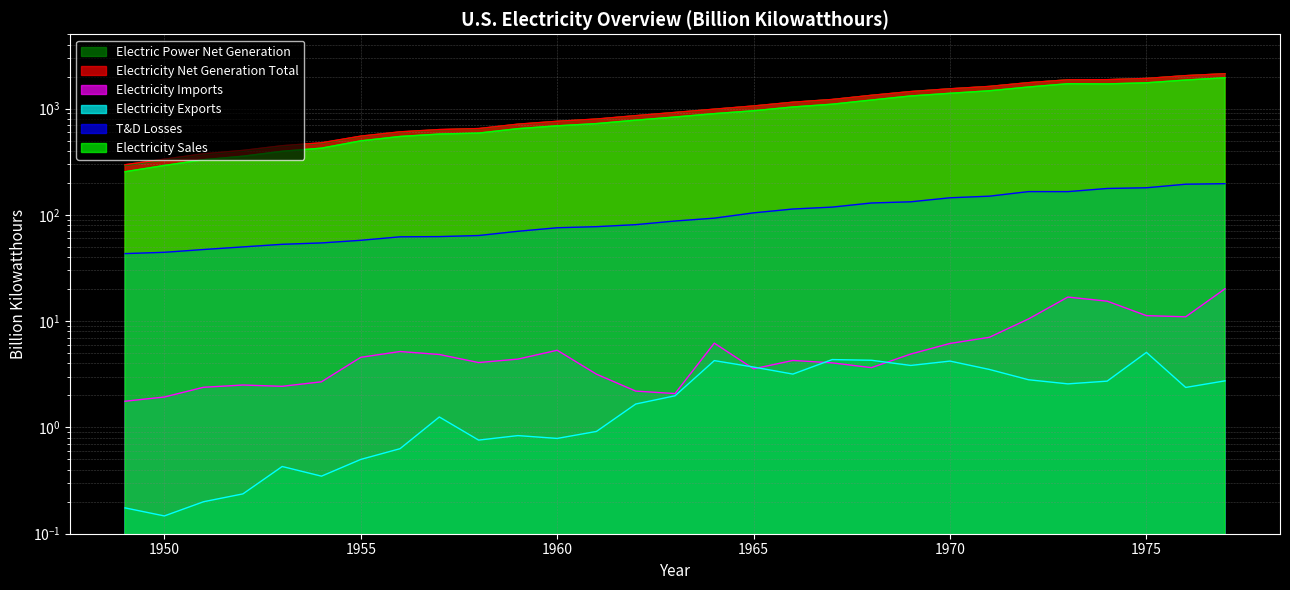

Reading left to right, extract all data points from this chart.

Electric Power Net Generation: 291.1	329.1	370.7	399.2	442.7	471.7	547.0	600.7	631.5	645.1	710.0	755.5	793.8	854.5	916.8	984.0	1055.3	1144.3	1214.4	1329.4	1442.2	1531.9	1612.6	1749.7	1860.7	1867.1	1917.6	2037.7	2124.3
Electricity Net Generation Total: 296.1	334.1	375.3	403.8	447.0	476.3	550.3	603.9	634.6	648.5	713.4	759.2	797.1	857.9	920.0	987.2	1058.4	1147.5	1217.8	1332.8	1445.5	1535.1	1615.9	1753.0	1864.1	1870.3	1920.8	2040.9	2127.4
Electricity Imports: 1.8	1.9	2.4	2.5	2.4	2.7	4.6	5.2	4.9	4.1	4.4	5.3	3.2	2.2	2.1	6.2	3.6	4.3	4.1	3.7	4.9	6.2	7.0	10.5	16.8	15.4	11.3	11.0	20.2
Electricity Exports: 0.2	0.1	0.2	0.2	0.4	0.3	0.5	0.6	1.3	0.8	0.8	0.8	0.9	1.7	2.0	4.3	3.7	3.2	4.3	4.3	3.8	4.2	3.5	2.8	2.6	2.7	5.1	2.4	2.7
T&D Losses: 43.2	44.4	47.2	49.9	52.8	54.4	57.6	62.1	62.4	63.9	70.0	75.6	77.4	80.9	87.5	93.1	104.5	113.5	118.3	129.3	132.7	144.8	149.8	165.5	165.4	177.1	179.8	194.3	196.5
Electricity Sales: 254.5	291.4	330.3	356.2	396.2	424.2	496.7	546.3	575.8	587.9	646.9	688.1	722.0	777.6	832.6	896.1	953.8	1035.1	1099.2	1202.9	1313.8	1392.3	1469.5	1595.2	1712.9	1705.9	1747.1	1855.2	1948.4